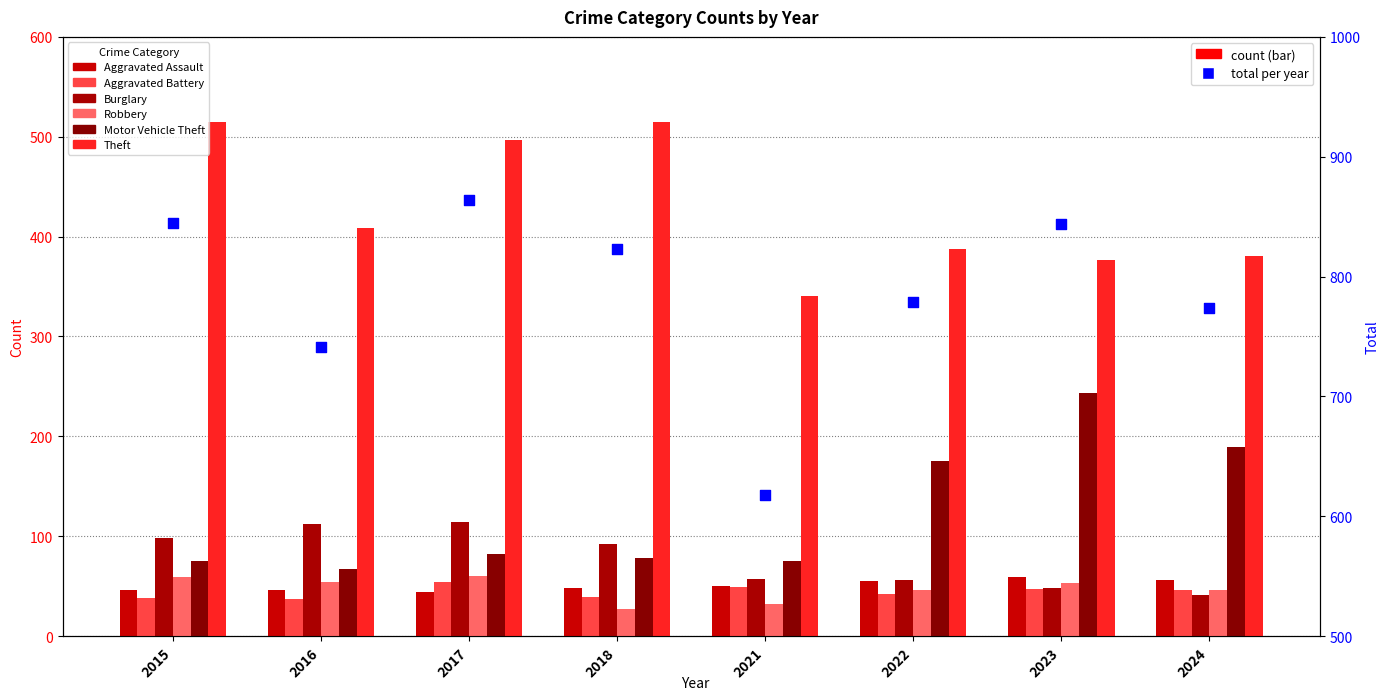

Which series reaches the maximum Y coordinate?

Theft